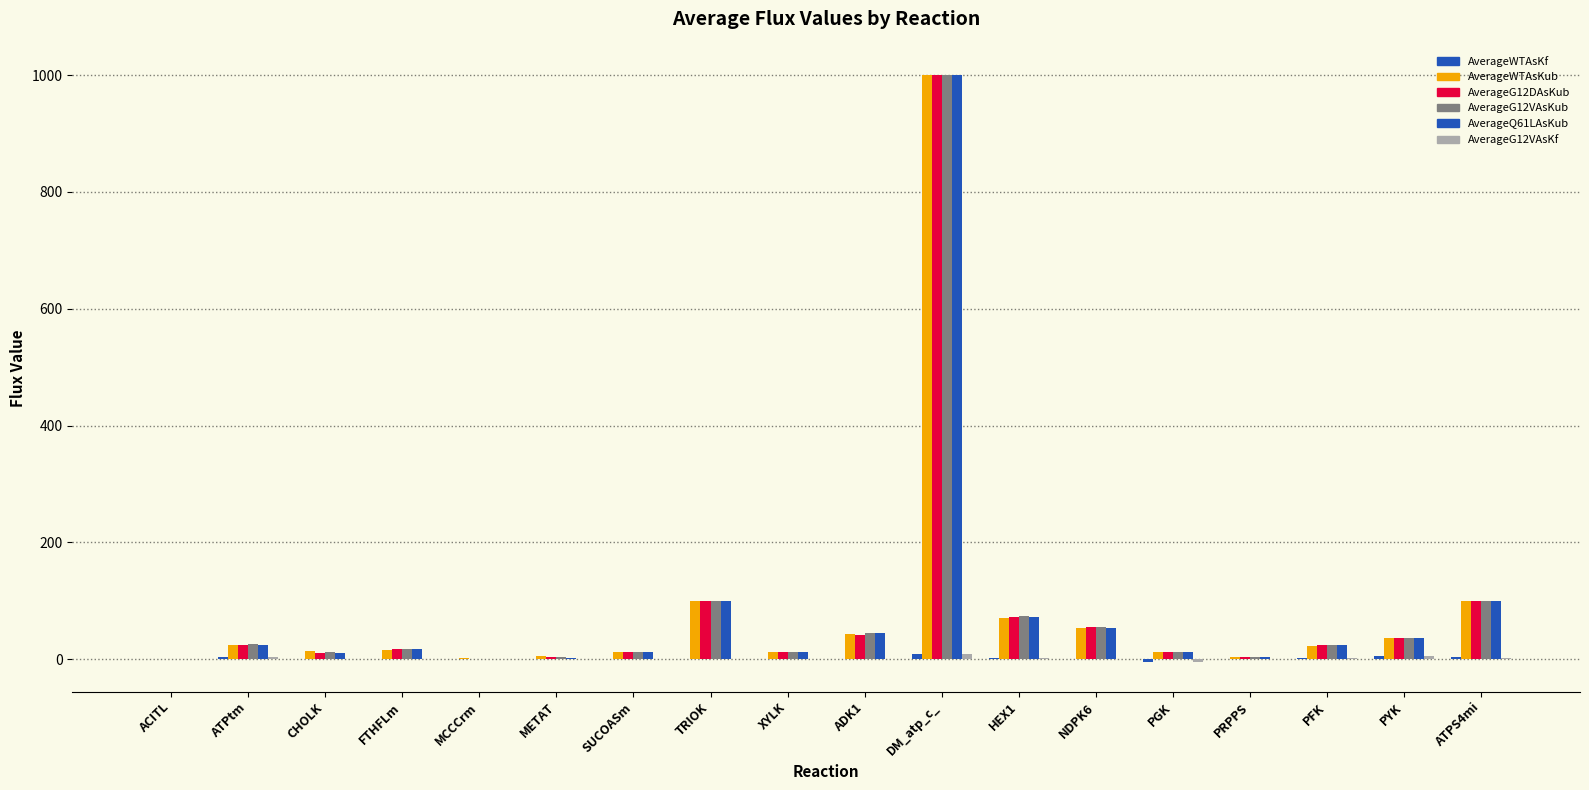

What position from the left is PRPPS?

15